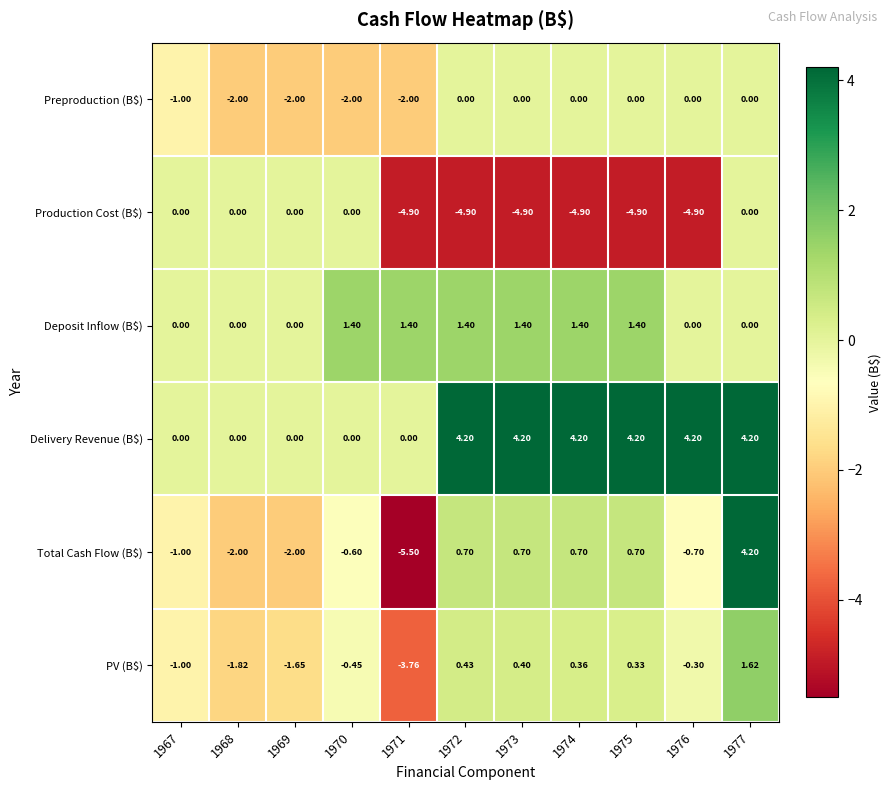

Which series has the widest spread of values?

Total Cash Flow (B$)